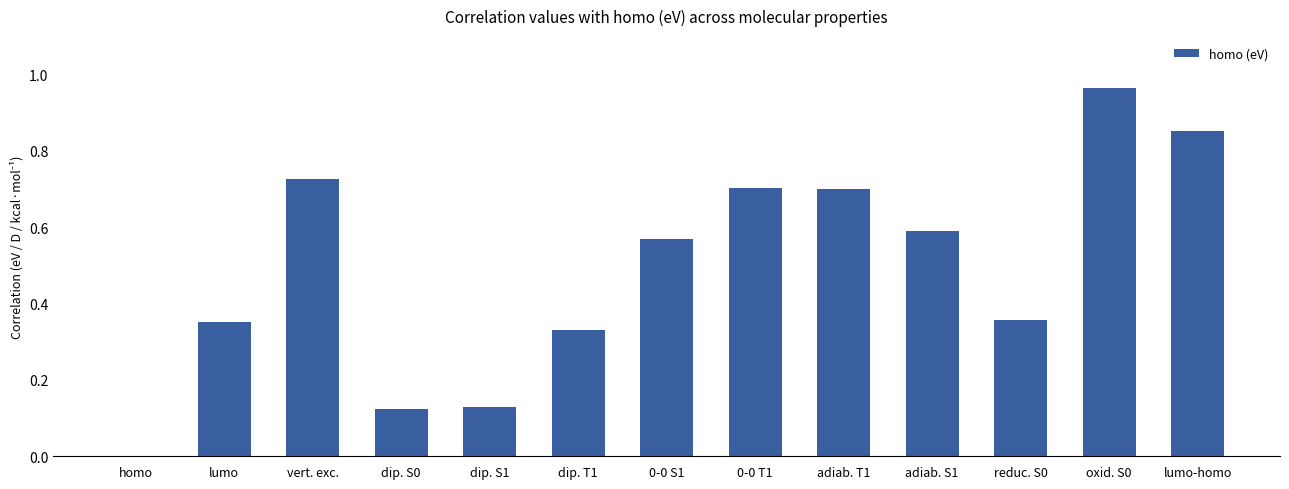

True or false: the data shows 0.7 at 0-0 T1.

True